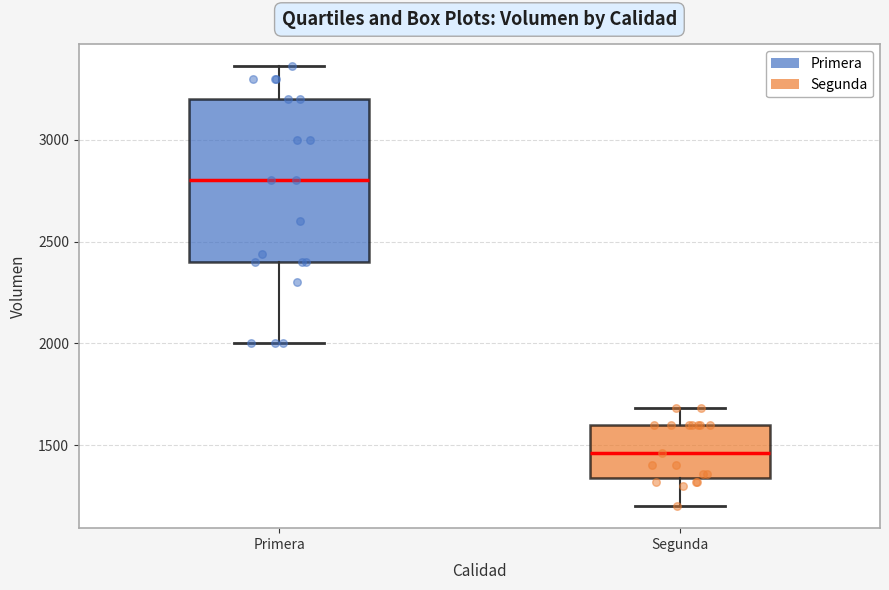

Reading left to right, transcribe this box plot: for each box, give where its median line is, the range the box spans, and where its two whiskers end, as read against the y-axis. The values are not printed on the chart, so give them approximately, as read against the axis.

Primera: median 2800, box 2400 to 3200, whiskers 2000 to 3350
Segunda: median 1450, box 1350 to 1600, whiskers 1200 to 1700